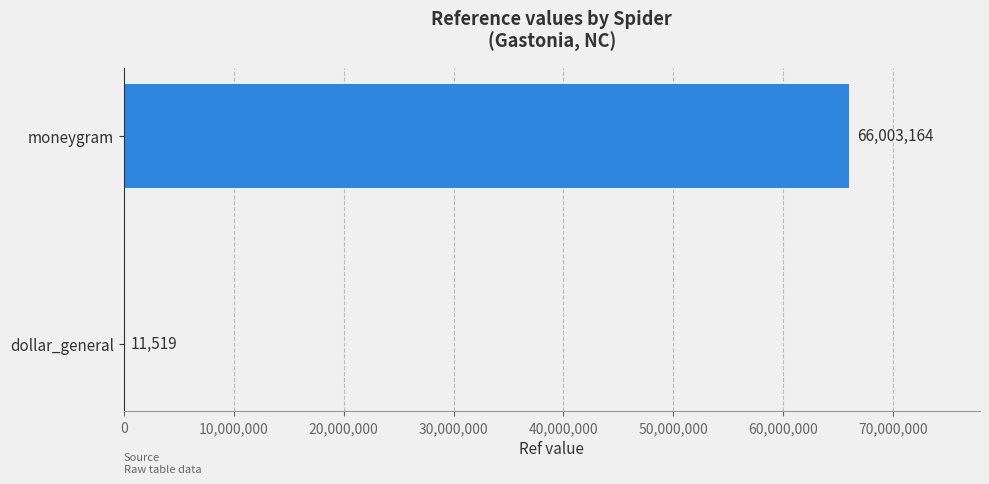

How many categories are shown in the chart?

2